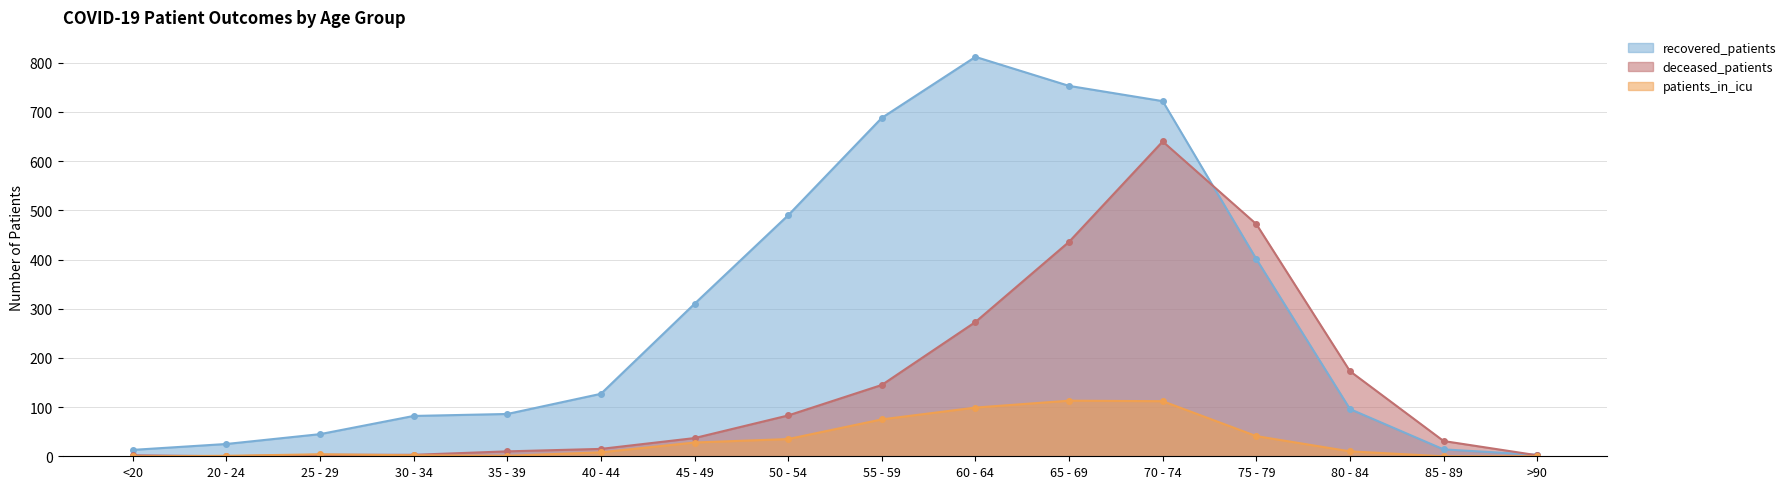

What position from the left is 65 - 69?

11